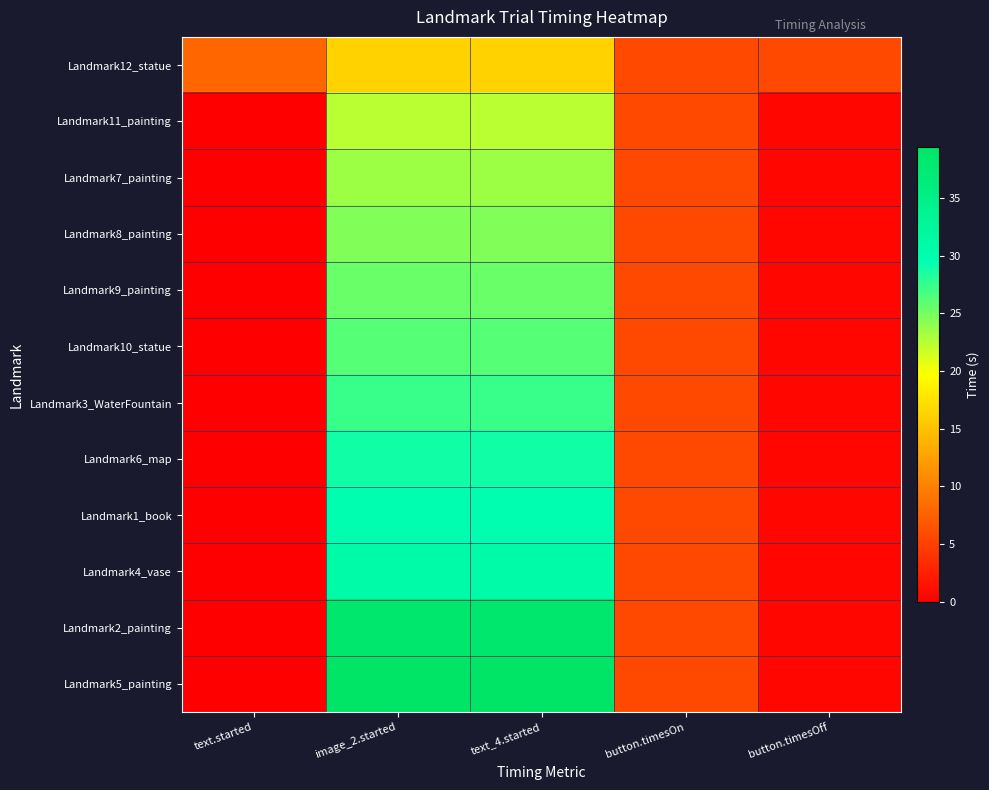

Reading right to left, list all the values displayed in this chart.

Landmark12_statue: button.timesOff=5.8	button.timesOn=5.6	text_4.started=16.3	image_2.started=16.3	text.started=7.9
Landmark11_painting: button.timesOff=0.6	button.timesOn=5.6	text_4.started=22.4	image_2.started=22.4	text.started=0.0
Landmark7_painting: button.timesOff=0.6	button.timesOn=5.6	text_4.started=23.5	image_2.started=23.5	text.started=0.0
Landmark8_painting: button.timesOff=0.6	button.timesOn=5.6	text_4.started=24.5	image_2.started=24.5	text.started=0.0
Landmark9_painting: button.timesOff=0.6	button.timesOn=5.6	text_4.started=25.4	image_2.started=25.4	text.started=0.0
Landmark10_statue: button.timesOff=0.6	button.timesOn=5.6	text_4.started=26.2	image_2.started=26.2	text.started=0.0
Landmark3_WaterFountain: button.timesOff=0.6	button.timesOn=5.6	text_4.started=27.3	image_2.started=27.3	text.started=0.0
Landmark6_map: button.timesOff=0.6	button.timesOn=5.6	text_4.started=28.8	image_2.started=28.8	text.started=0.0
Landmark1_book: button.timesOff=0.6	button.timesOn=5.6	text_4.started=29.7	image_2.started=29.7	text.started=0.0
Landmark4_vase: button.timesOff=0.6	button.timesOn=5.6	text_4.started=30.8	image_2.started=30.8	text.started=0.0
Landmark2_painting: button.timesOff=0.6	button.timesOn=5.6	text_4.started=38.4	image_2.started=38.4	text.started=0.0
Landmark5_painting: button.timesOff=0.6	button.timesOn=5.6	text_4.started=39.4	image_2.started=39.4	text.started=0.0